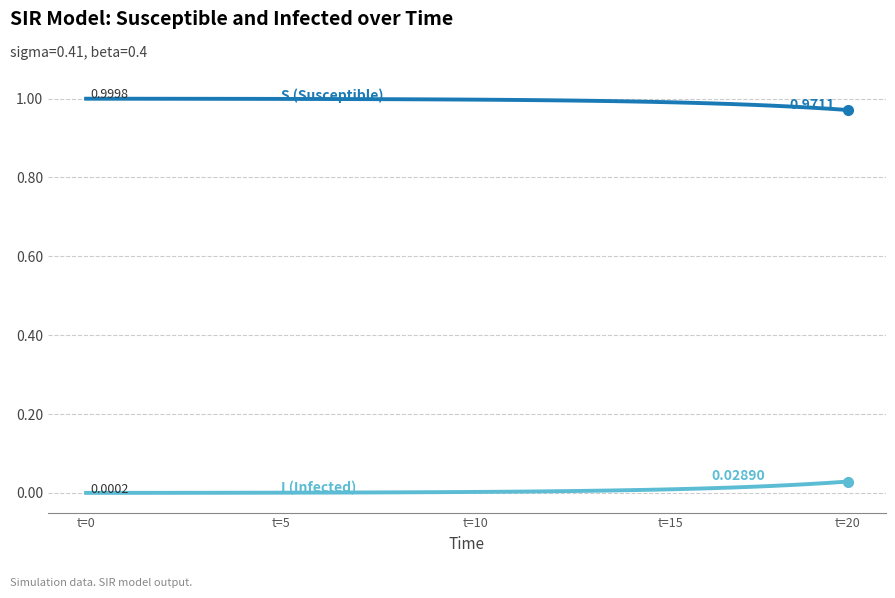

Is it true that I (Infected) equals 0.0 at t=15?

True